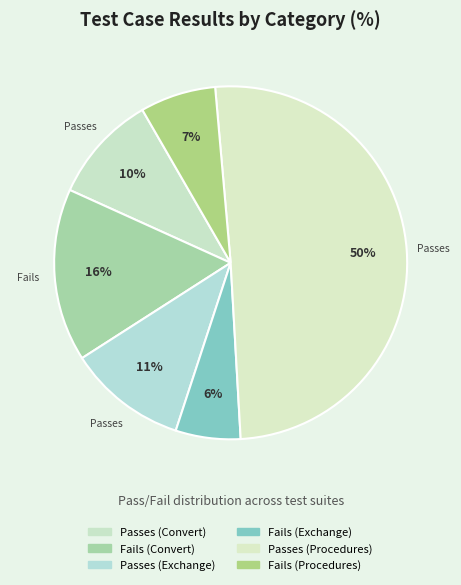

To the nearest percent, what is the combined percentage of Fails (Procedures) and Passes (Exchange)?

18%